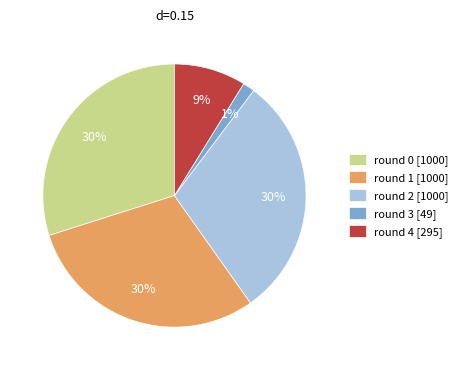

How many segments does this pie chart have?

5